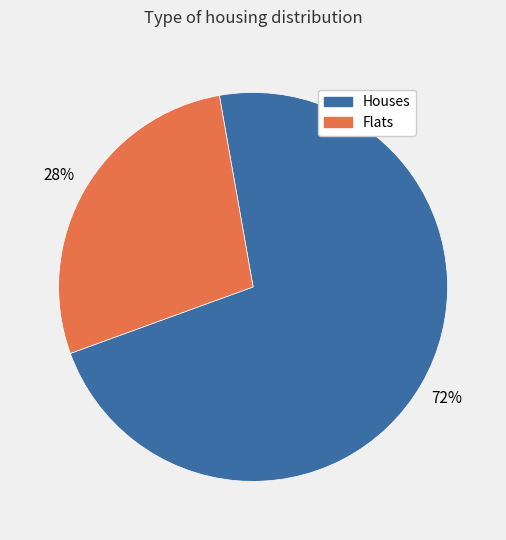

To the nearest percent, what is the difference between the largest and smallest slice percentages?

44%